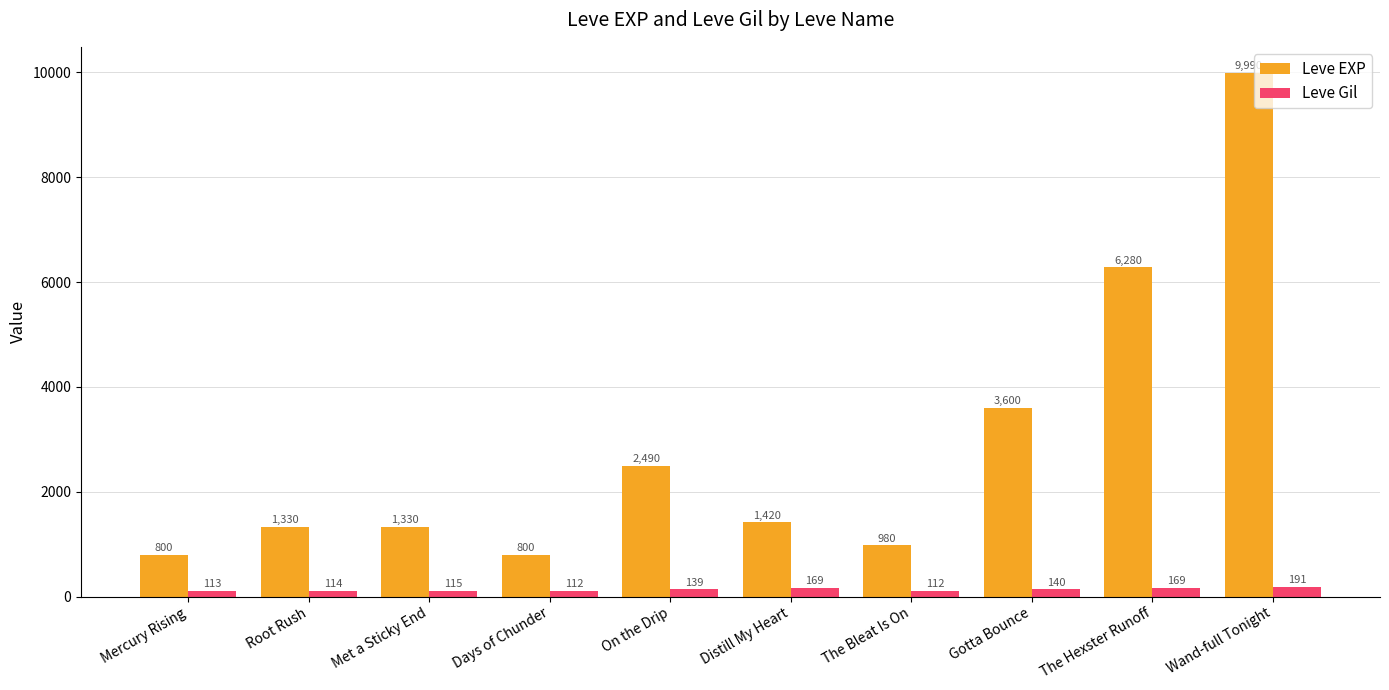

What is the average value of the Leve Gil series?

137